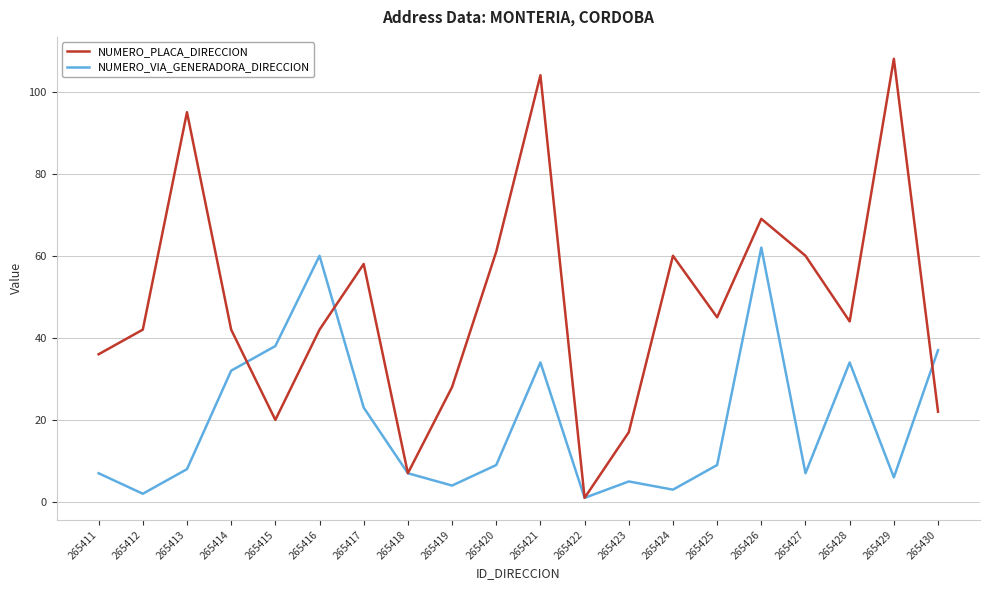

At 265424, list the series in order from smallest to largest.

NUMERO_VIA_GENERADORA_DIRECCION, NUMERO_PLACA_DIRECCION